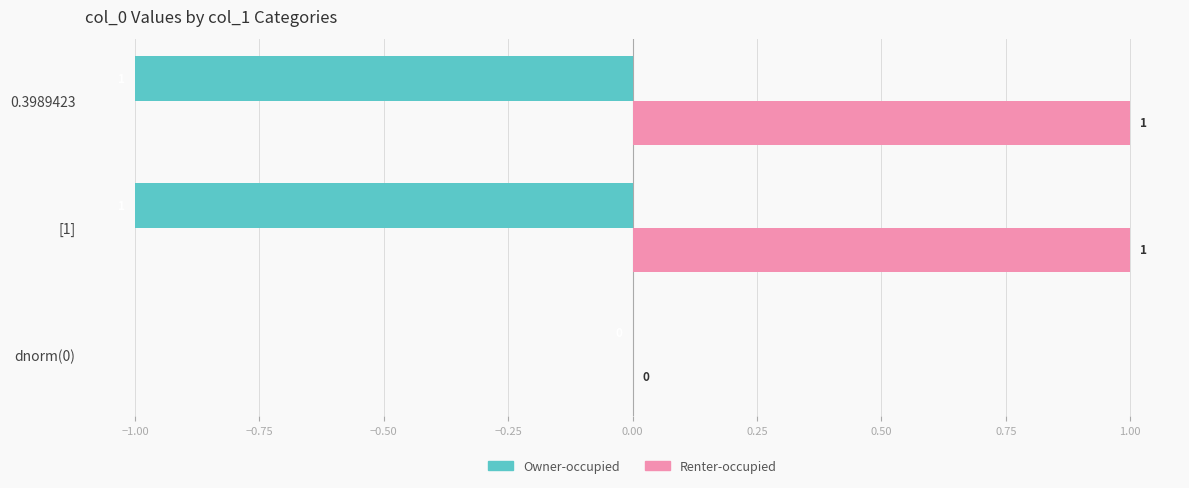

How many Owner-occupied values are between -1 and 0?

3